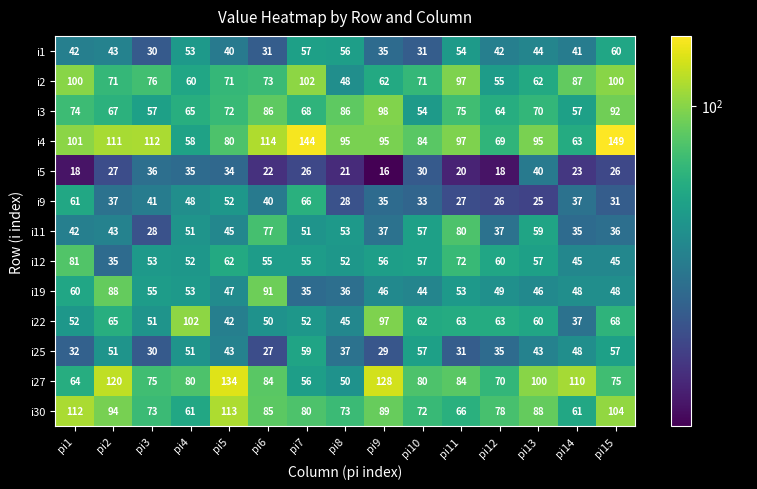

Which label corresponds to the smallest value in the chart?

pi9